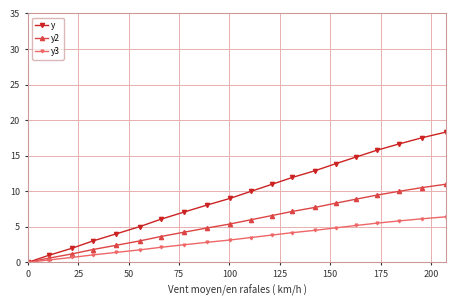

How many categories are shown in the chart?

20